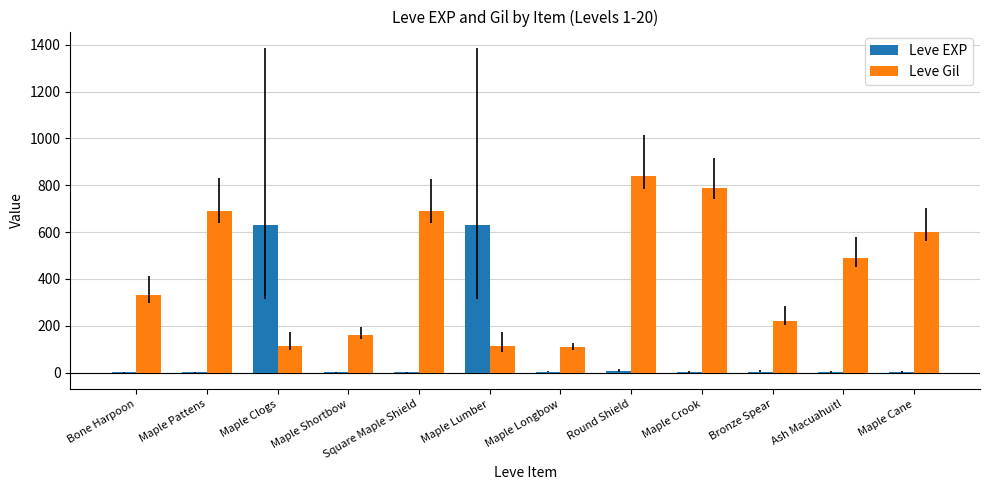

The Leve Gil series shows 330 at Bone Harpoon. True or false?

True